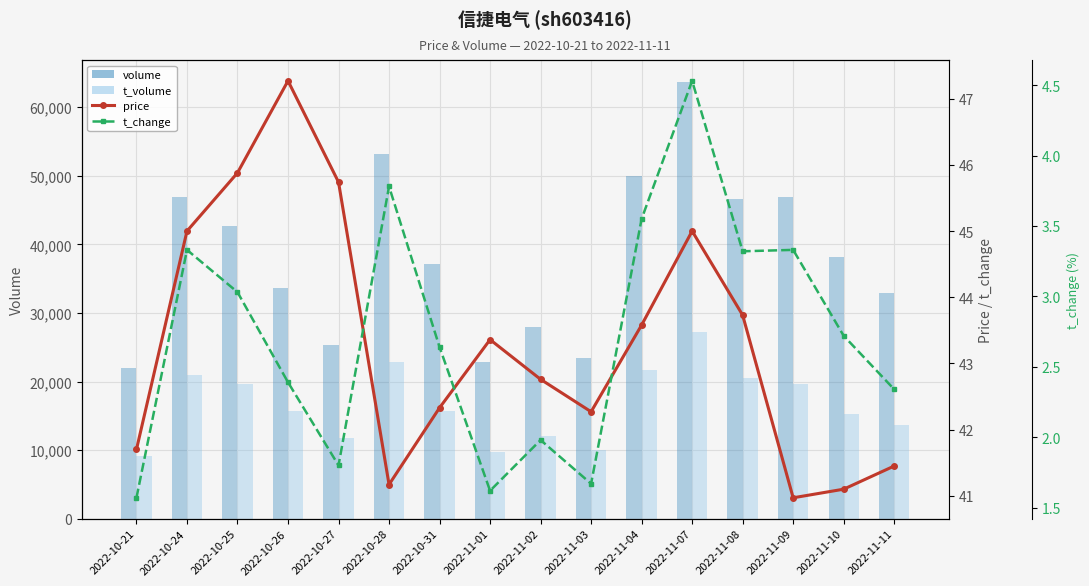

Where is price nearest to the value 44?

2022-11-08